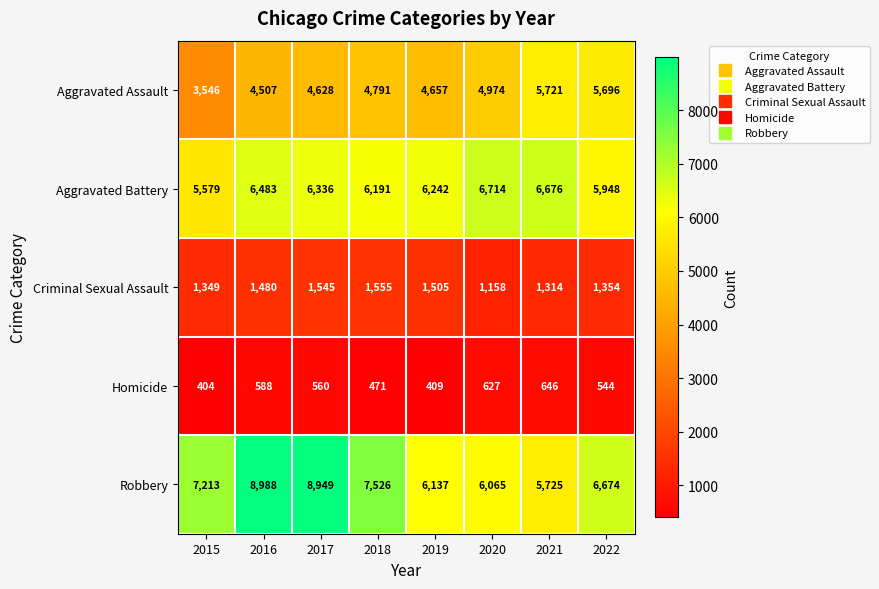

What value does the Aggravated Battery series have at 2019?

6242